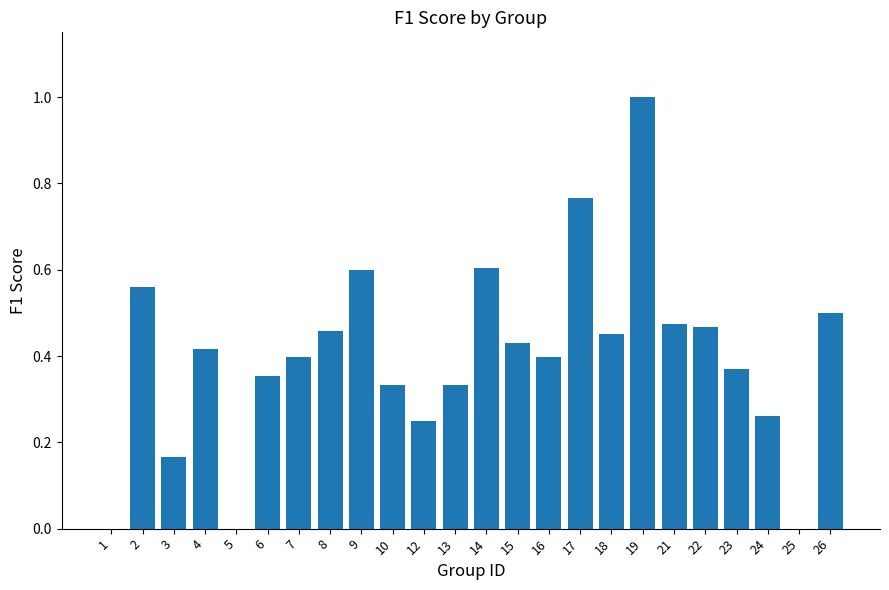

The value at 16 is 0.1. True or false?

False